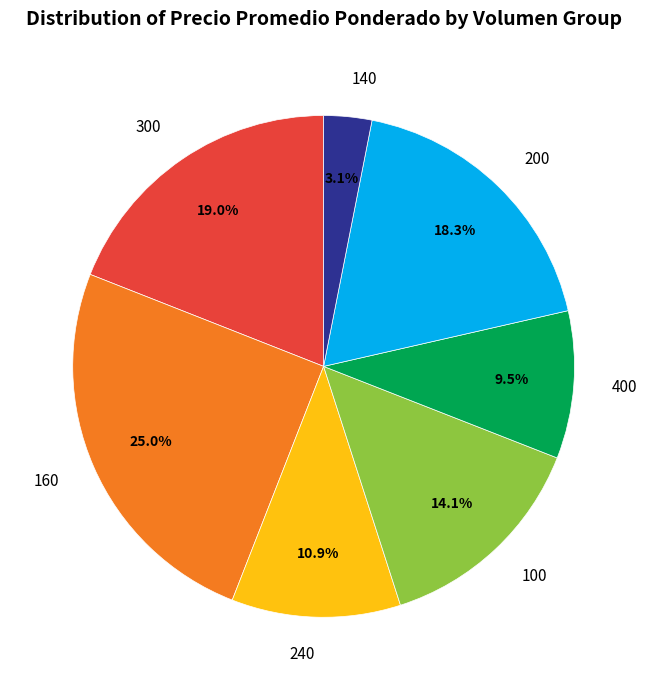

Combined, do 140 and 400 account for over 50%?

No